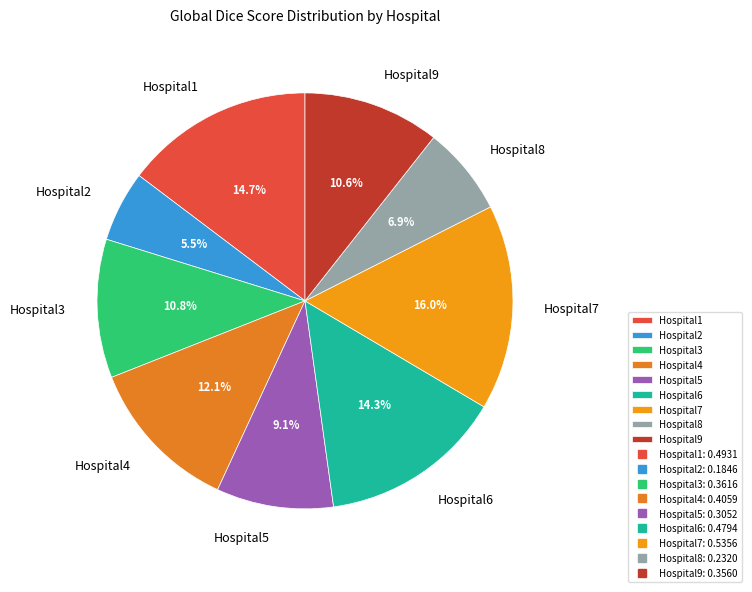

Is Hospital7 the majority of the pie?

No